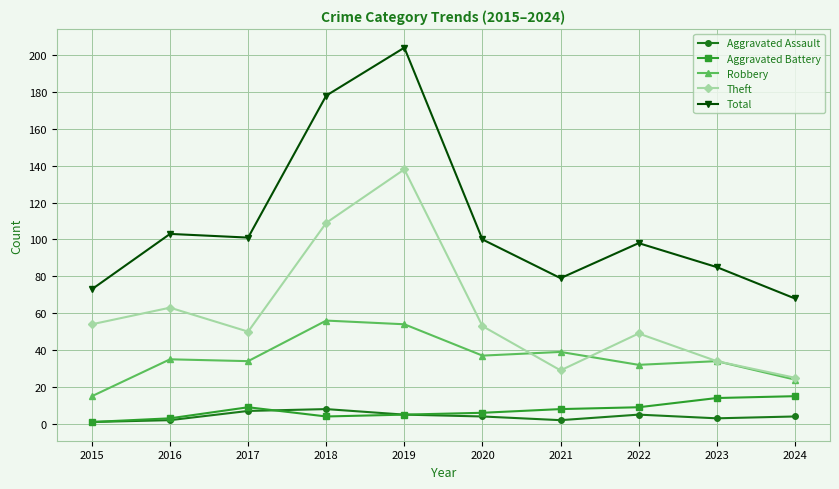

Which series changed the most between 2018 and 2023?

Total